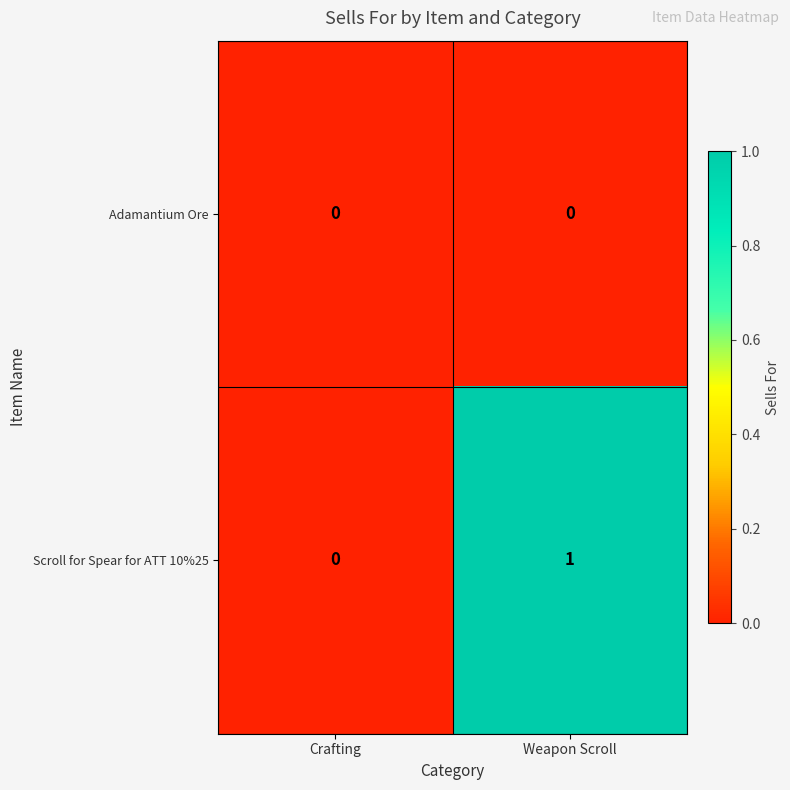

Rank the series at Weapon Scroll from lowest to highest value.

Adamantium Ore, Scroll for Spear for ATT 10%25